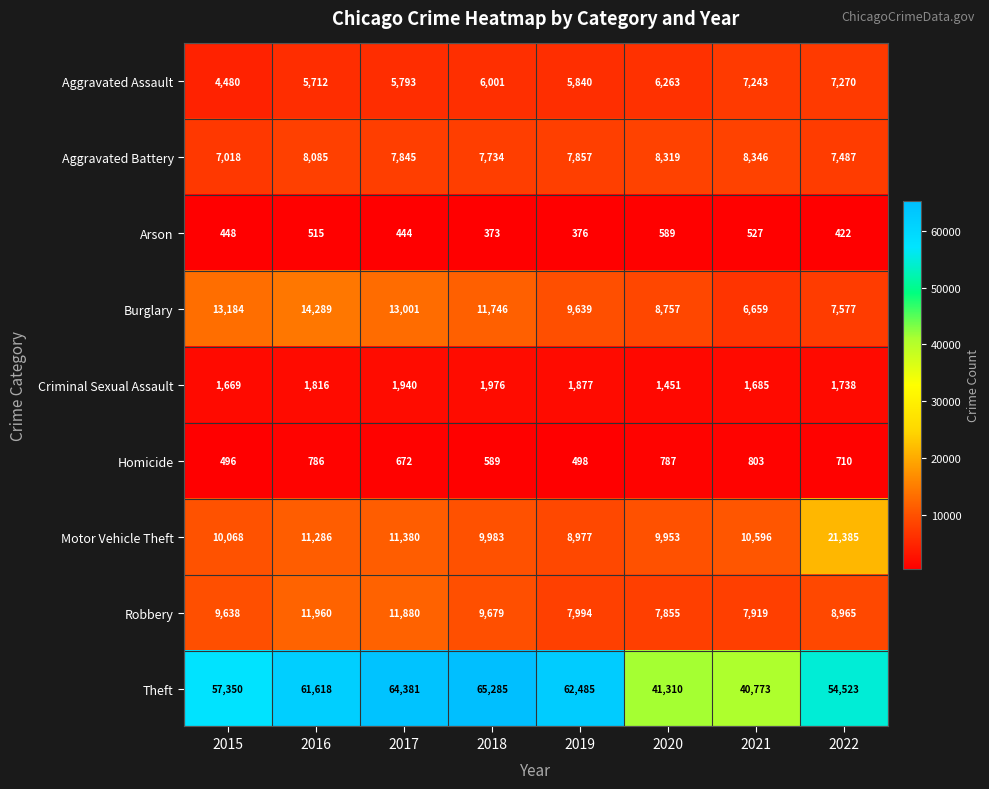

Which series has the widest spread of values?

Theft